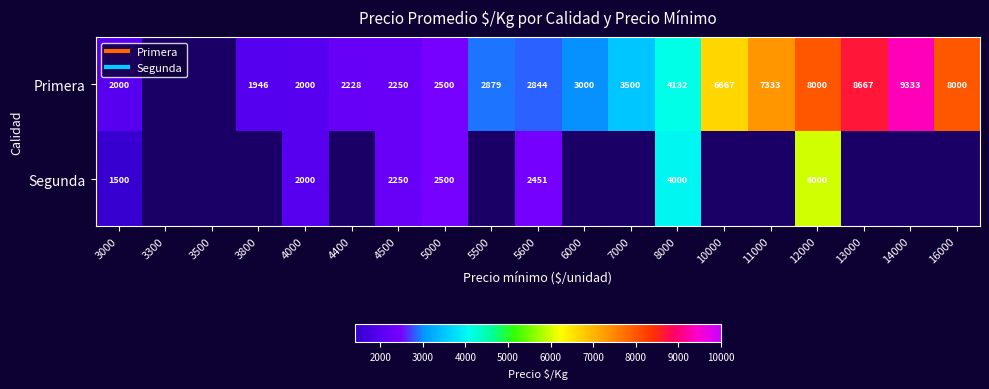

Rank the series by their average value, from highest to lowest.

Primera, Segunda